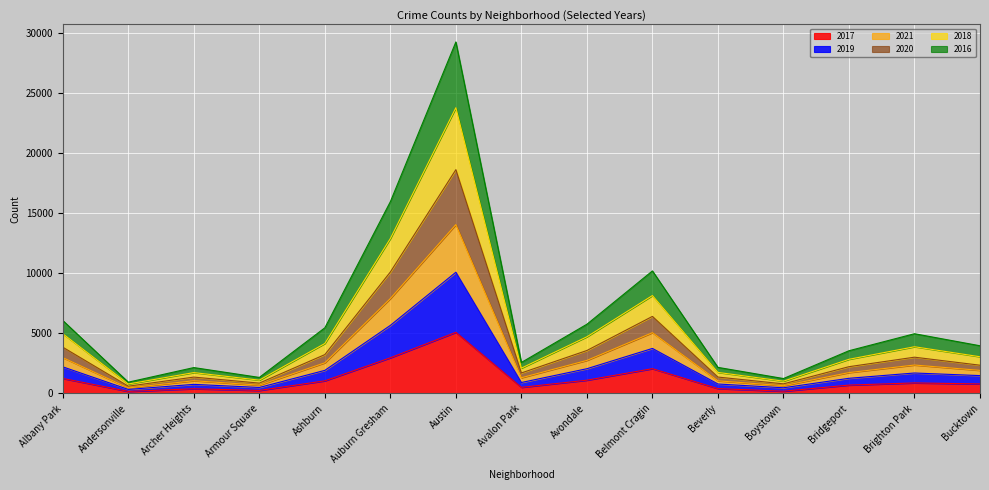

At which label is 2017 closest to 2633?

Auburn Gresham